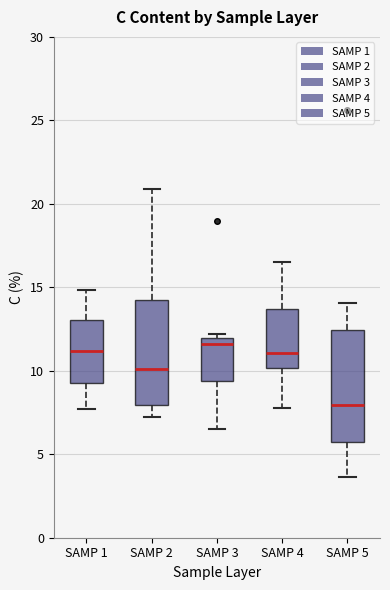

Where does the lower whisker of the box for SAMP 1 end on the y-axis? The values are not printed on the chart, so give them approximately, as read against the axis.

7.5